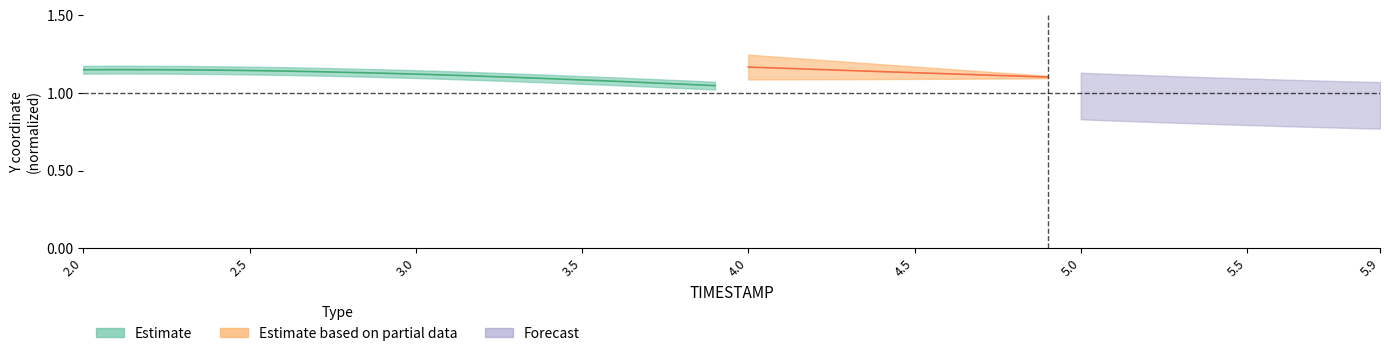

How many values are between 1 and 2?

20